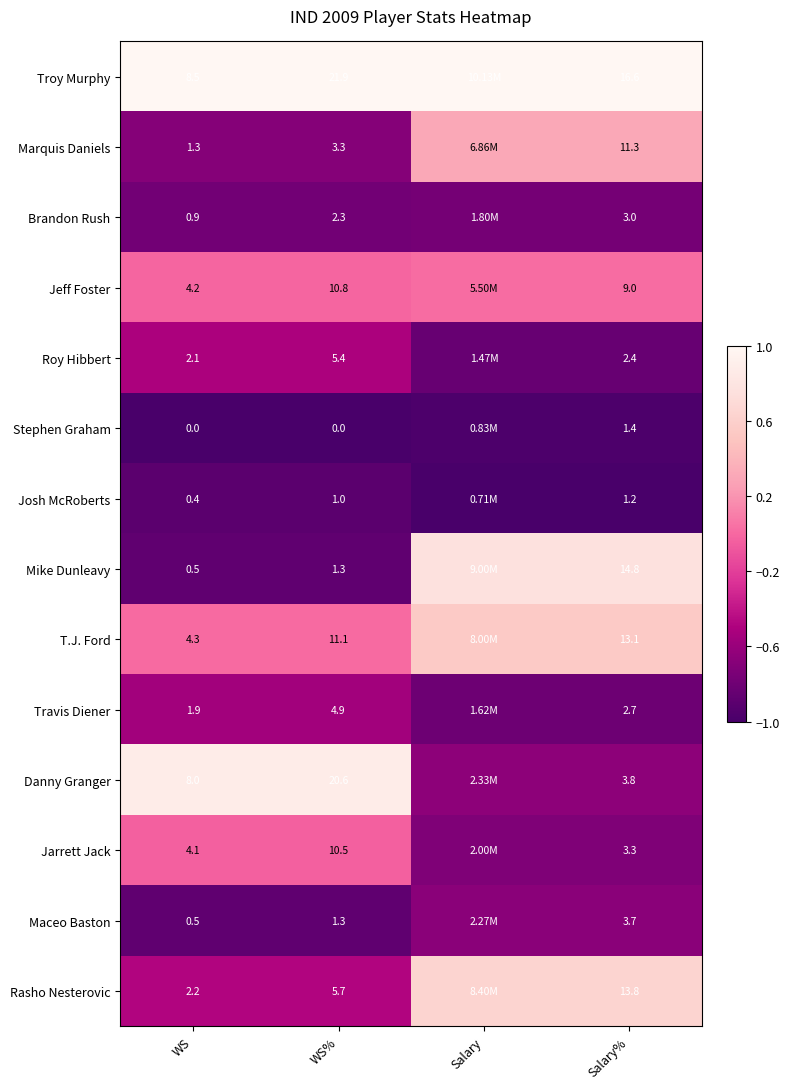

Which series changed the most between WS and Salary%?

Mike Dunleavy